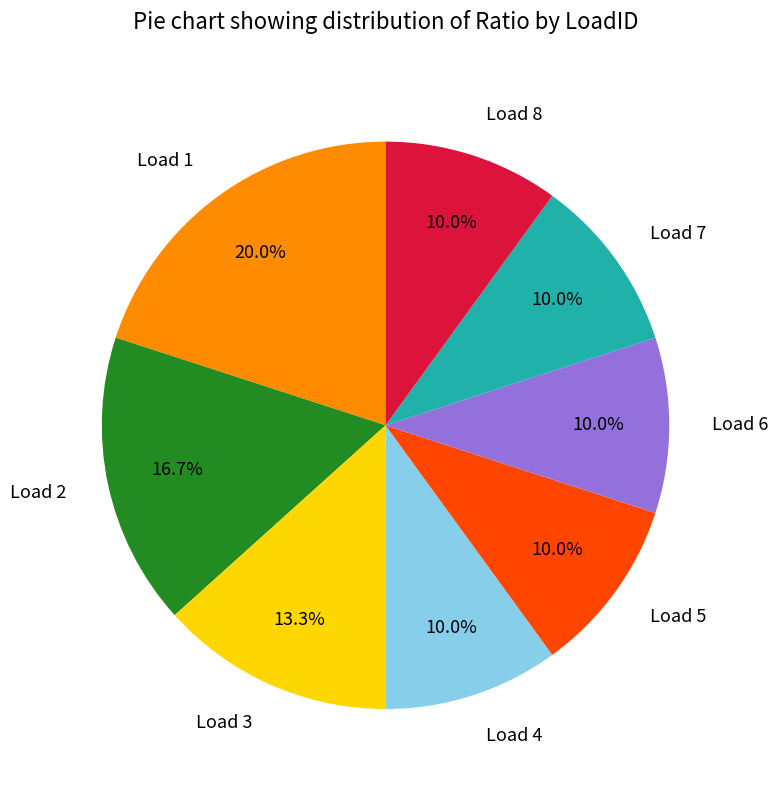

To the nearest percent, what is the difference between the largest and smallest slice percentages?

10%